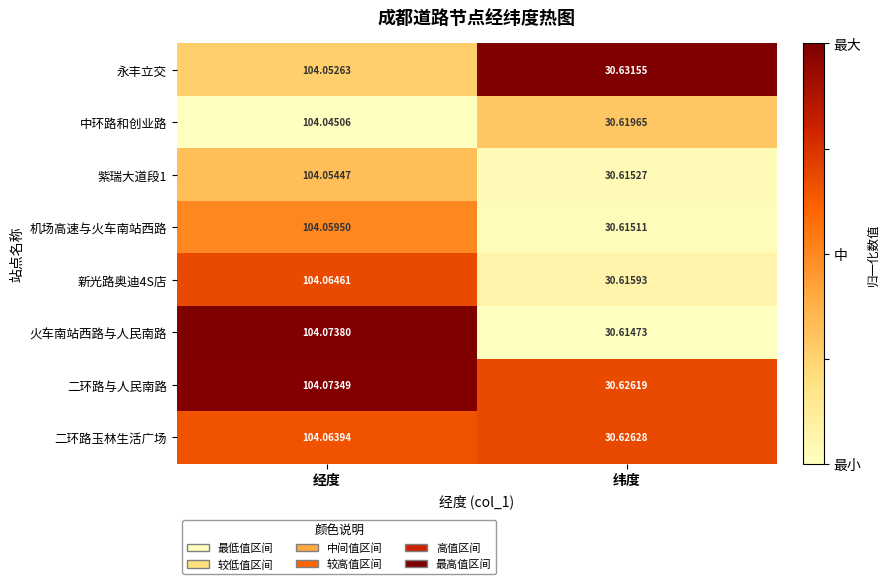

List the series in order of their peak value, lowest first.

中环路和创业路, 永丰立交, 紫瑞大道段1, 机场高速与火车南站西路, 二环路玉林生活广场, 新光路奥迪4S店, 二环路与人民南路, 火车南站西路与人民南路